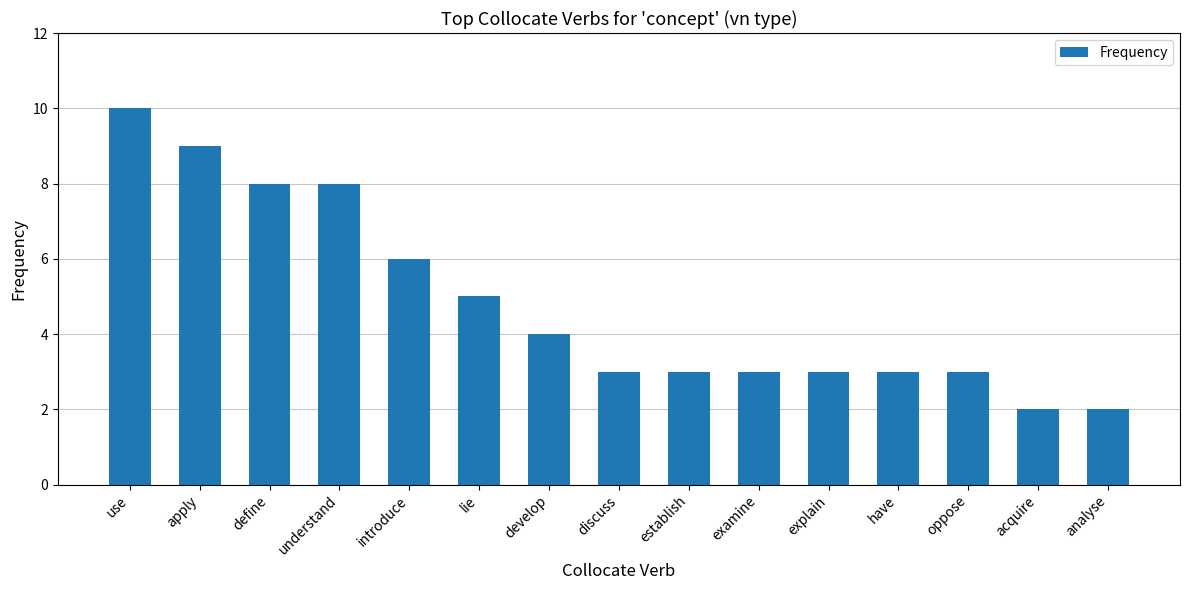

Count the values in the range 3 to 8.

11